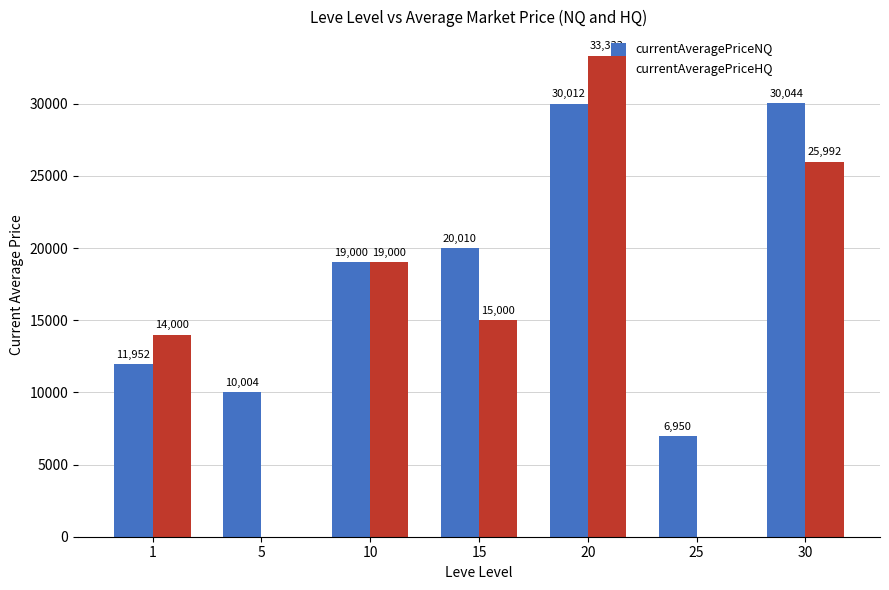

Which series has the largest total across all categories?

currentAveragePriceNQ